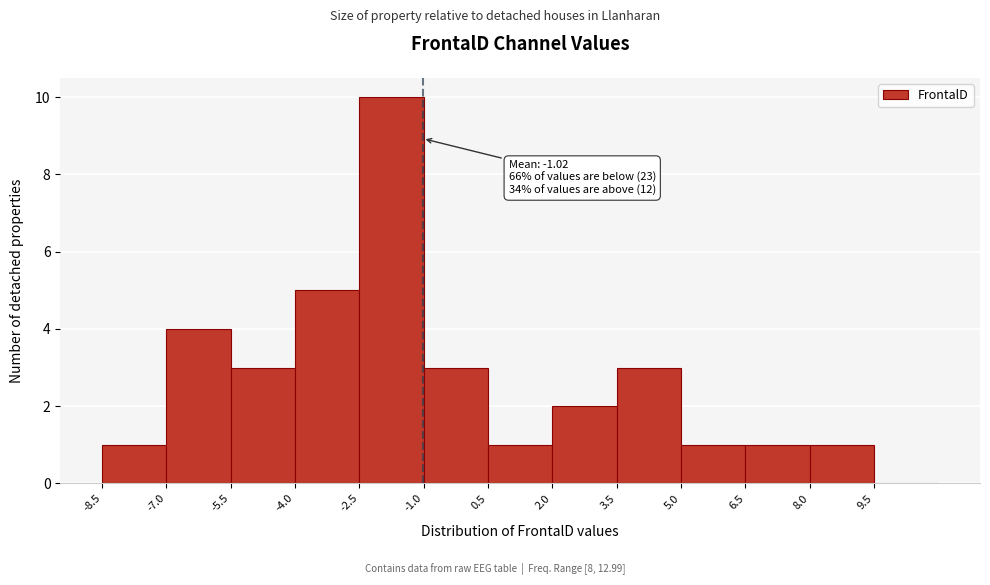

Which range on the x-axis has the tallest bar?

-2.5 to -1.0